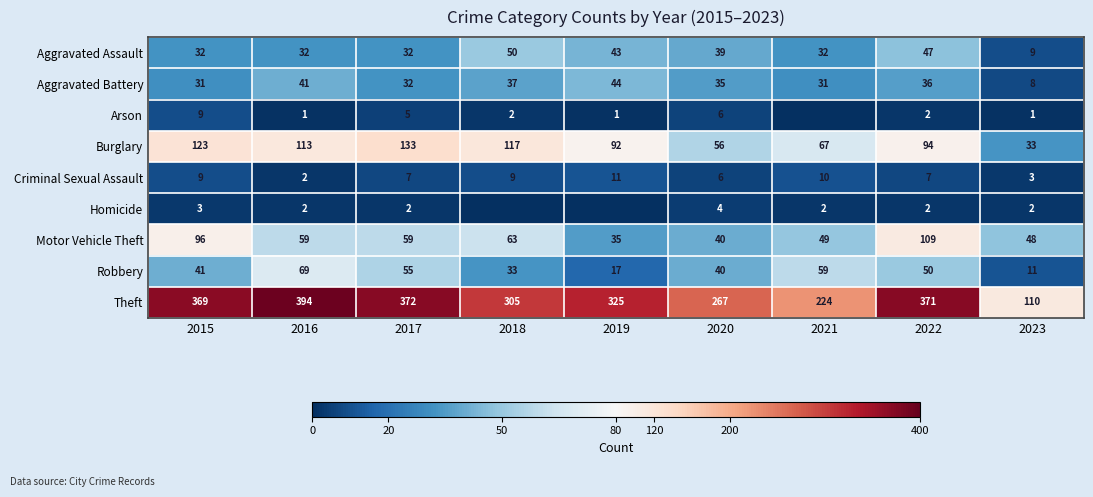

The Aggravated Assault series shows 5 at 2023. True or false?

False